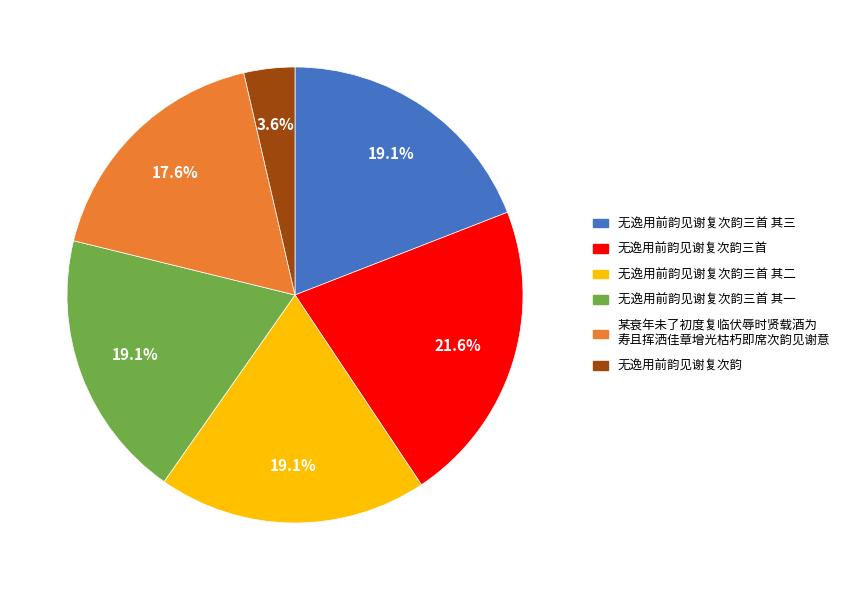

Is there any slice that represents more than half of the pie?

No